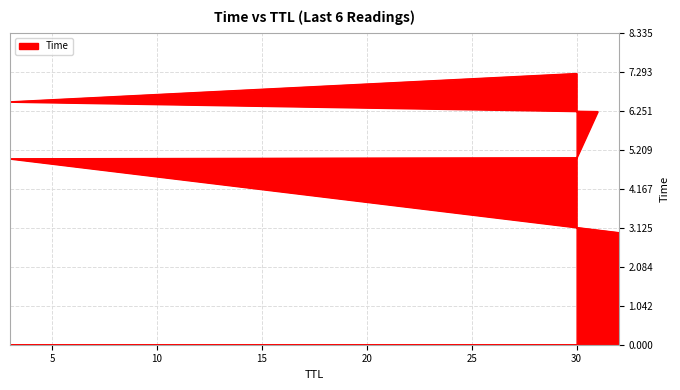

How many data points are above 6?

3